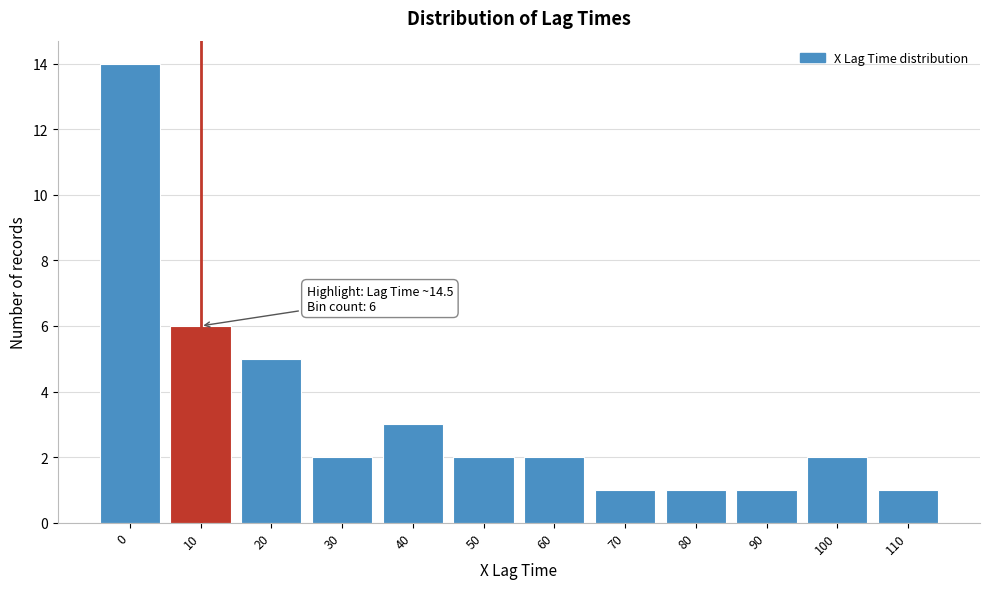

Reading left to right, what are all the values shown in this chart?

0=14	10=6	20=5	30=2	40=3	50=2	60=2	70=1	80=1	90=1	100=2	110=1